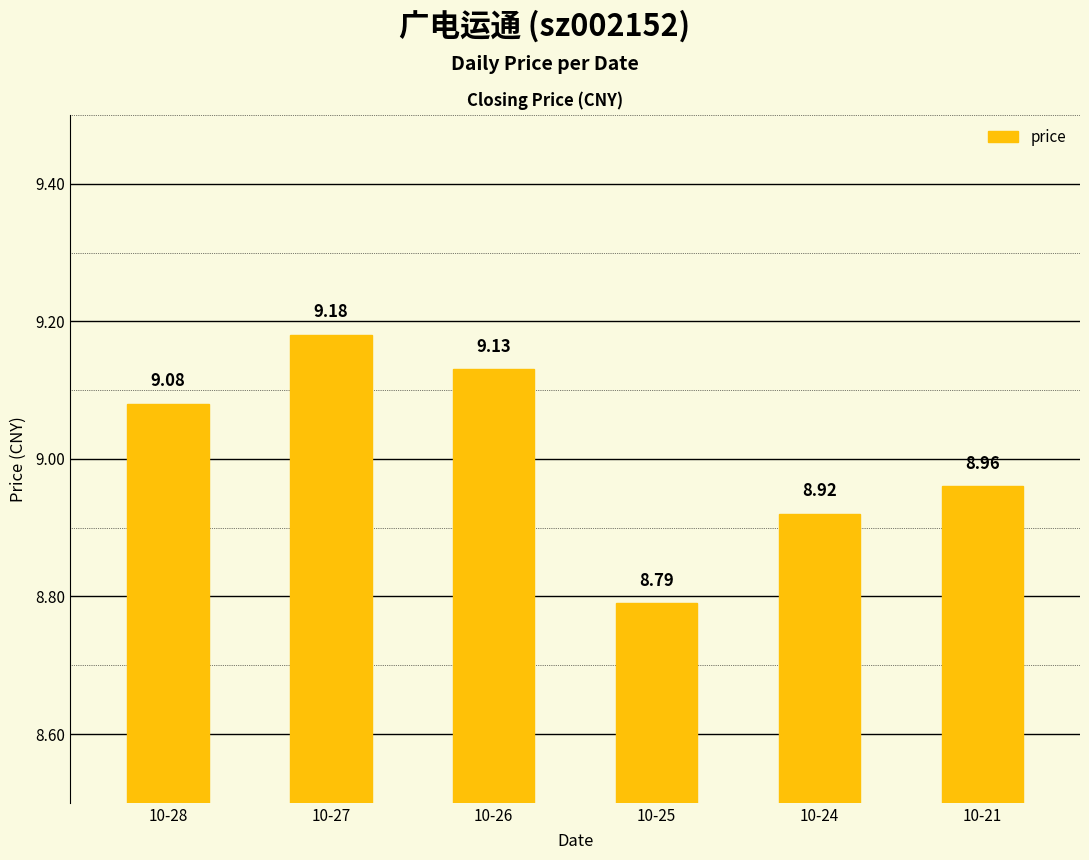

List the labels in order of value, largest first.

10-27, 10-26, 10-28, 10-21, 10-24, 10-25